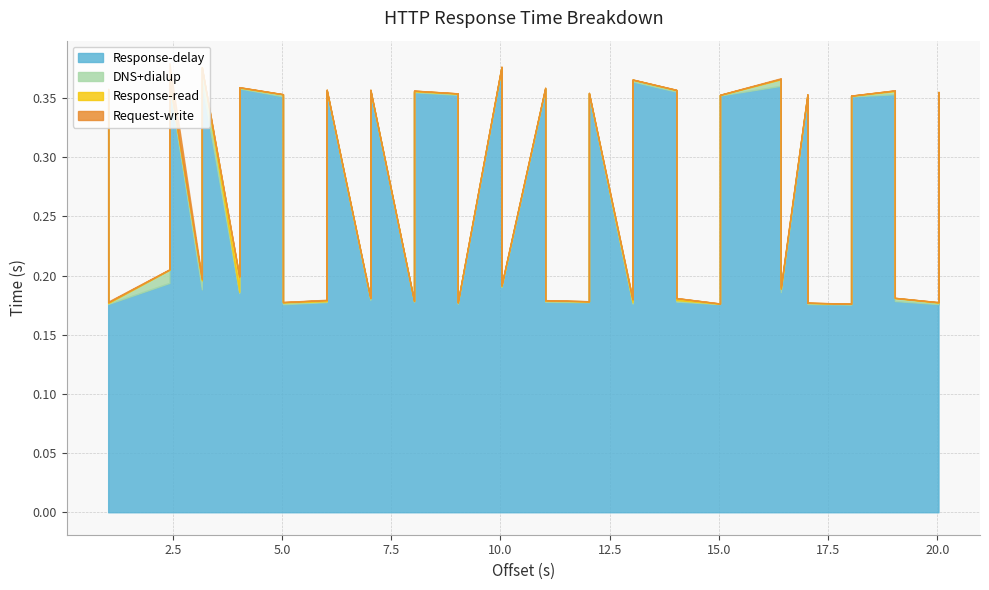

At 3, list the series in order from smallest to largest.

Response-read, DNS+dialup, Request-write, Response-delay